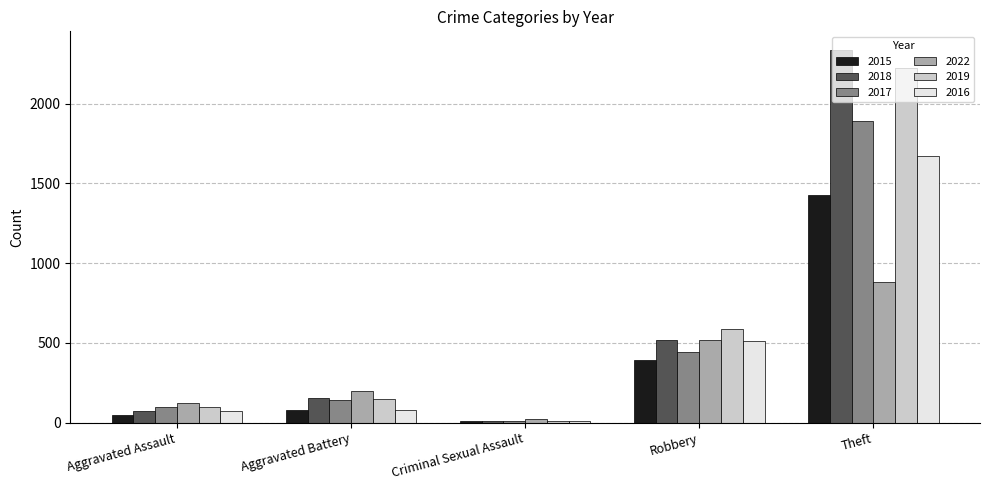

Which label corresponds to the largest value in the chart?

Theft